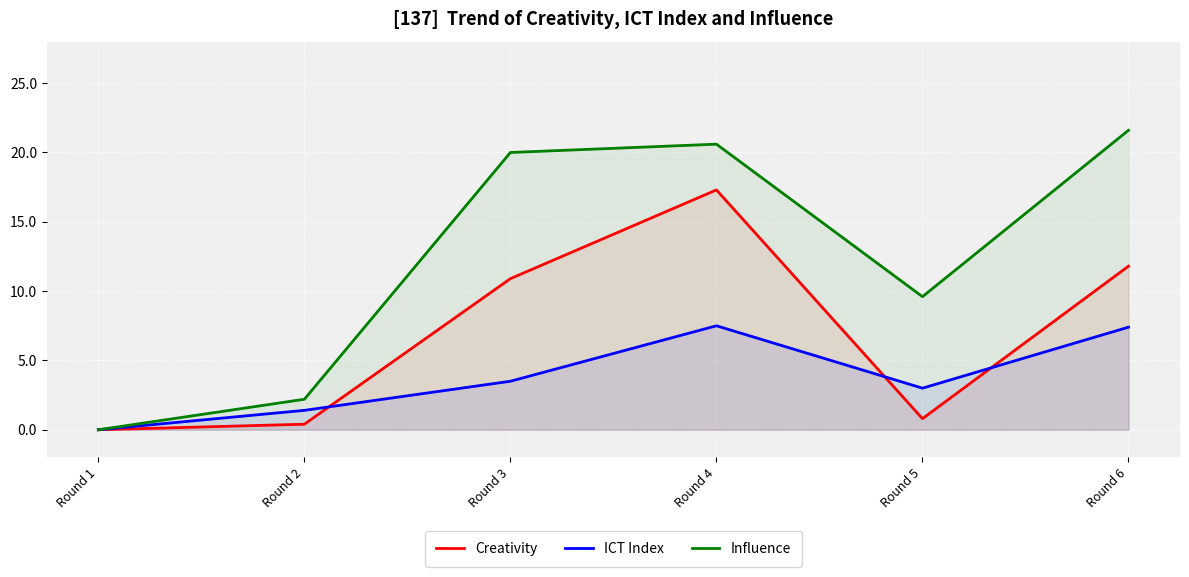

Reading left to right, what are all the values shown in this chart?

Creativity: Round 1=0.0	Round 2=0.4	Round 3=10.9	Round 4=17.3	Round 5=0.8	Round 6=11.8
ICT Index: Round 1=0.0	Round 2=1.4	Round 3=3.5	Round 4=7.5	Round 5=3.0	Round 6=7.4
Influence: Round 1=0.0	Round 2=2.2	Round 3=20.0	Round 4=20.6	Round 5=9.6	Round 6=21.6